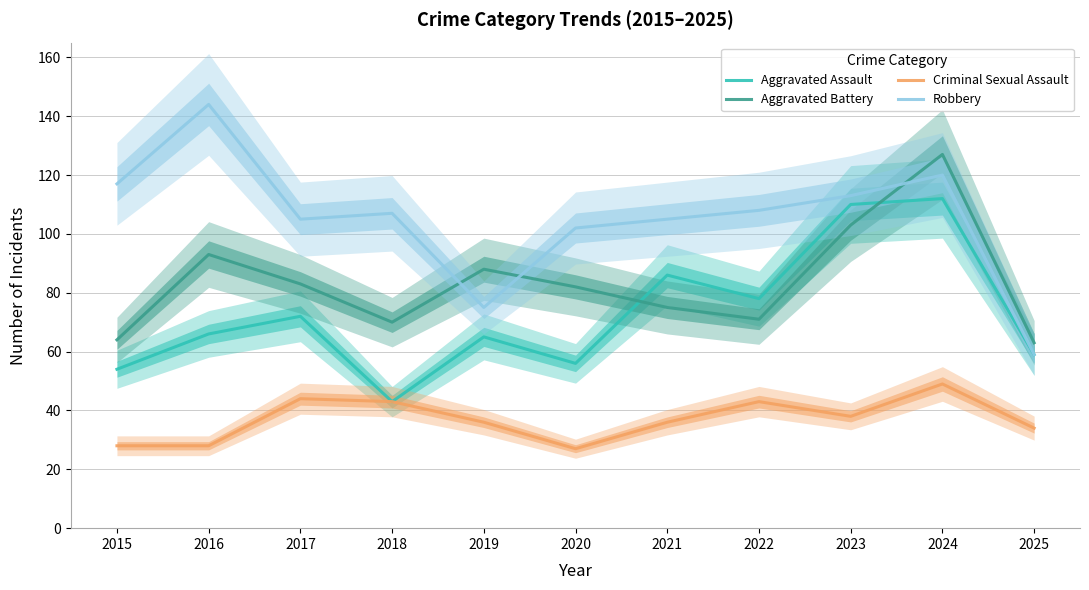

What are all the series names shown in the legend?

Aggravated Assault, Aggravated Battery, Criminal Sexual Assault, Robbery